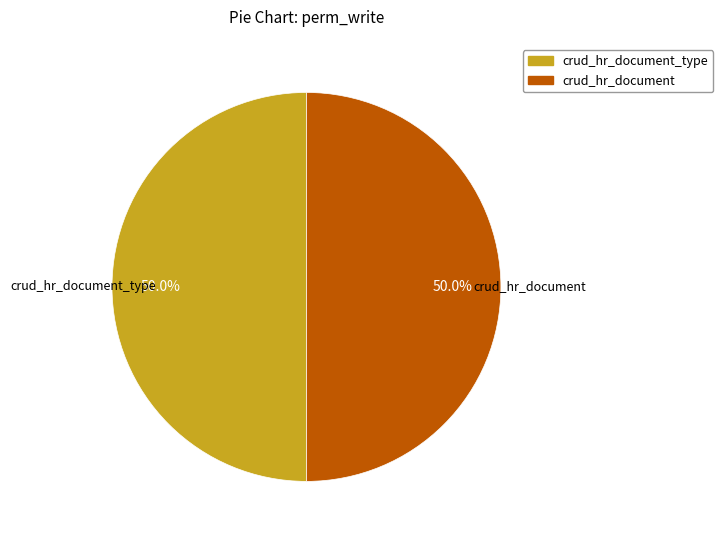

Count the number of slices in the pie.

2